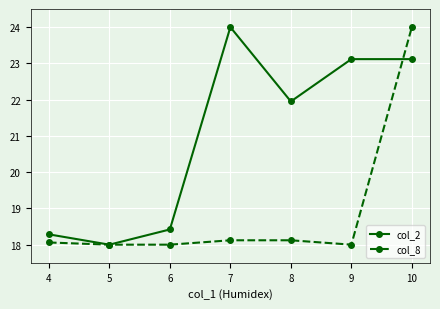

What is the value of the col_8 point at the 4th from the left?

18.1